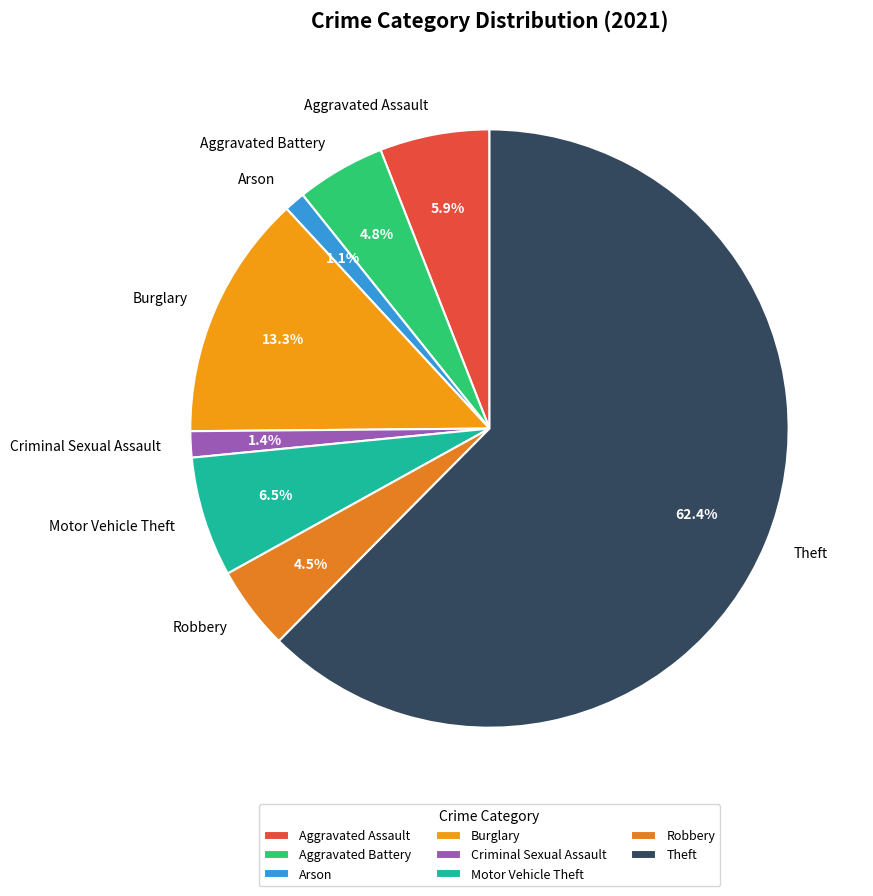

The Aggravated Assault slice represents 1% of the pie. True or false?

False